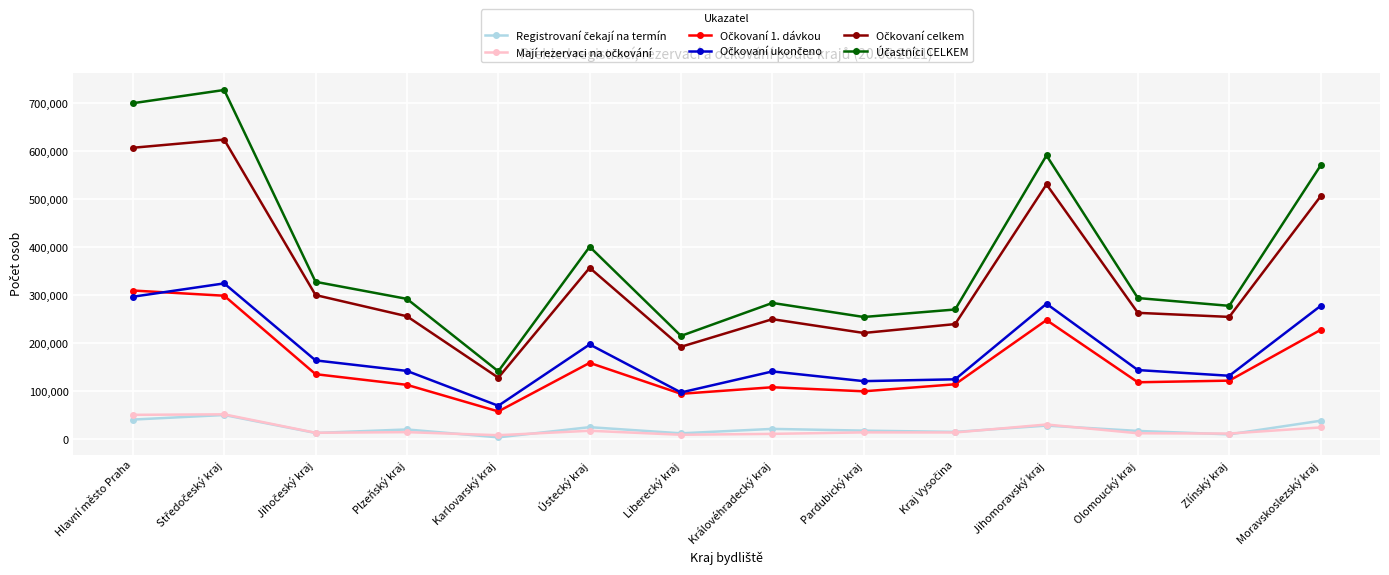

What is the label of the 5th point from the left?

Karlovarský kraj